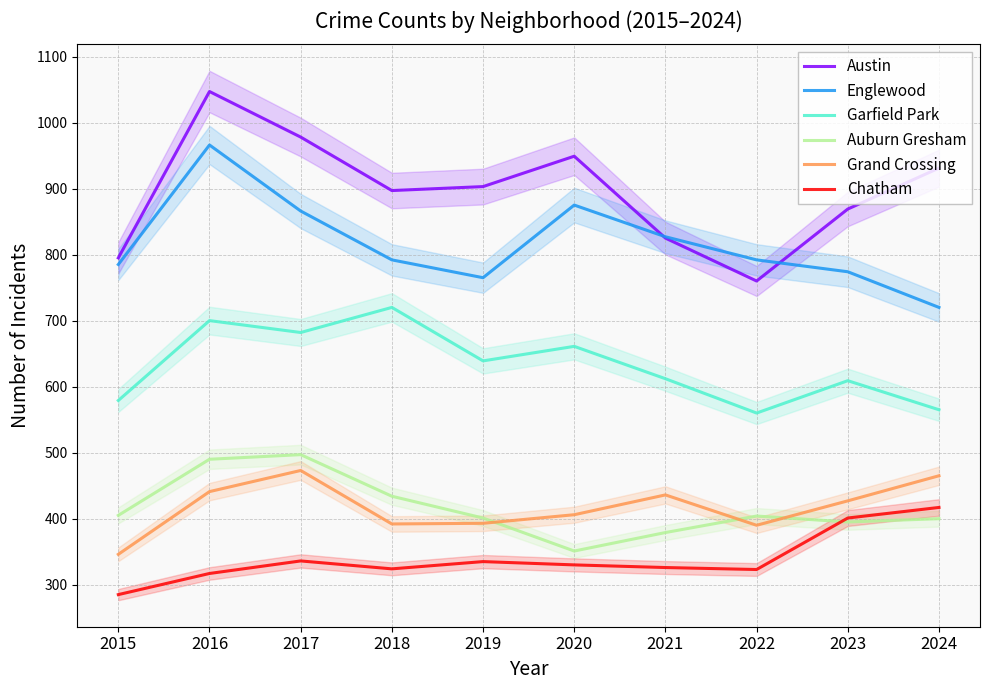

How many values in the Auburn Gresham series are below 404?

5